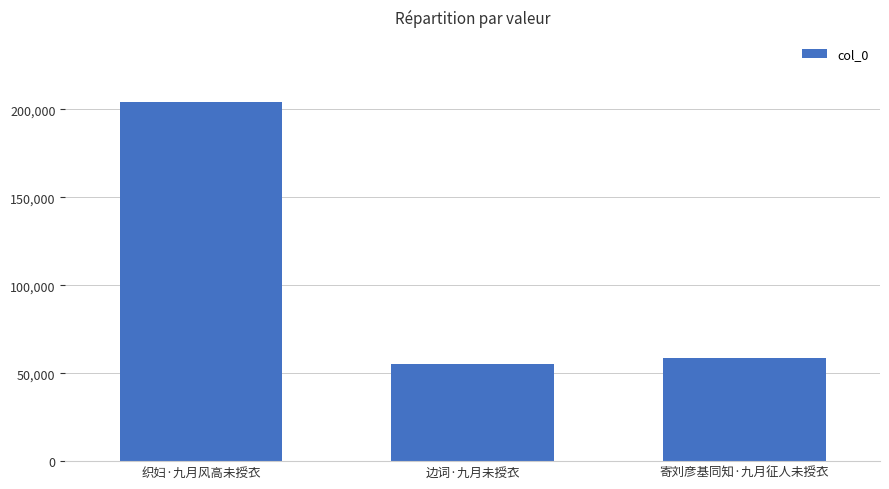

Rank the categories by value from lowest to highest.

边词·九月未授衣, 寄刘彦基同知·九月征人未授衣, 织妇·九月风高未授衣